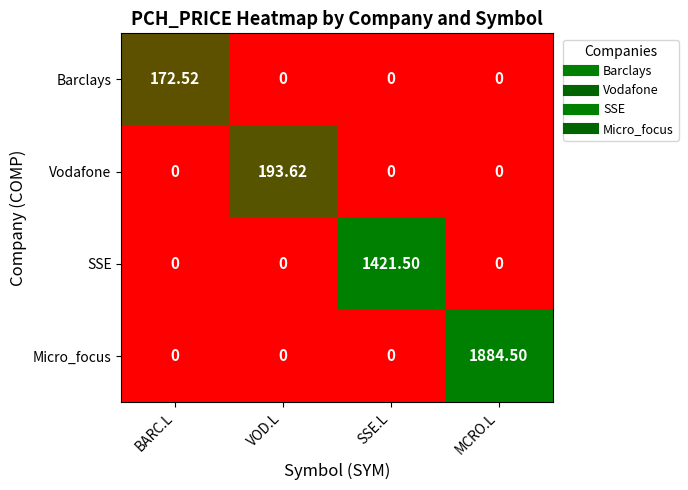

Is the value of Micro_focus at BARC.L greater than the value of SSE at SSE.L?

No